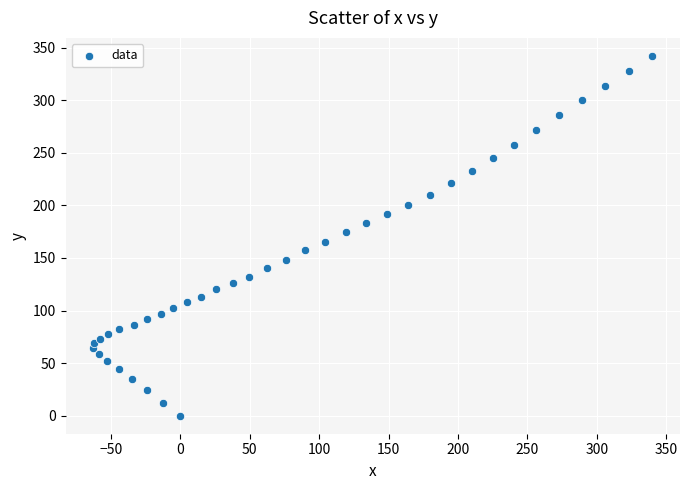

What is the range of Y values (max minus min)?

342.2